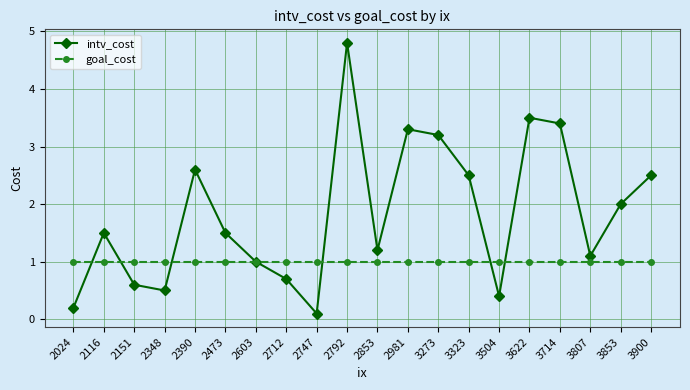

Rank the series by their average value, from highest to lowest.

intv_cost, goal_cost